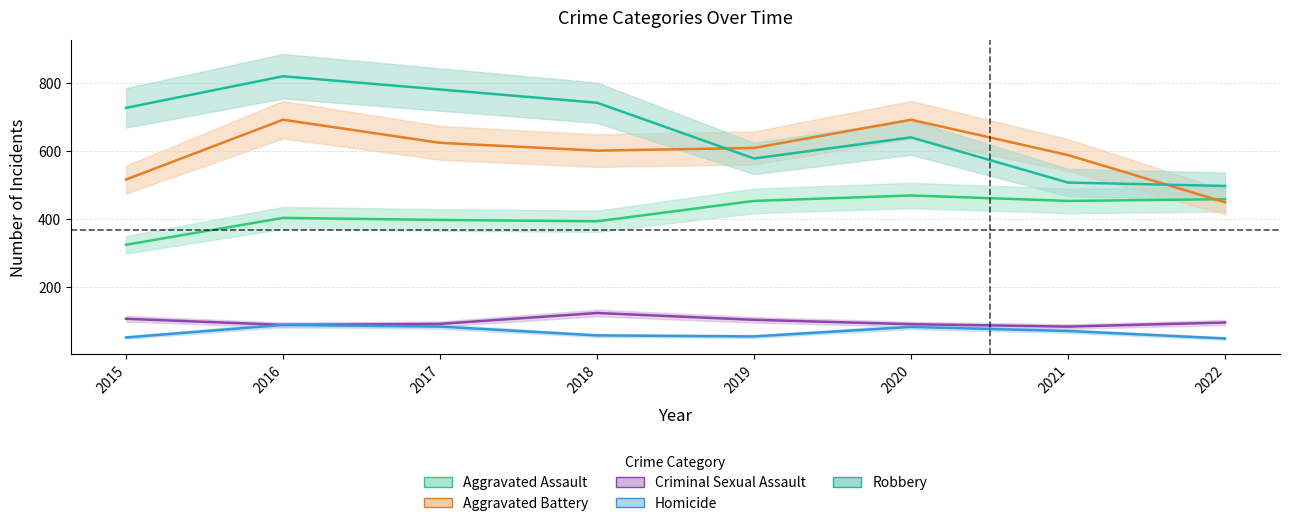

Reading right to left, what are all the values shown in this chart?

Aggravated Assault: 2022=457	2021=452	2020=468	2019=452	2018=392	2017=396	2016=402	2015=323
Aggravated Battery: 2022=448	2021=587	2020=691	2019=608	2018=600	2017=623	2016=691	2015=515
Criminal Sexual Assault: 2022=94	2021=82	2020=89	2019=102	2018=122	2017=90	2016=87	2015=105
Homicide: 2022=47	2021=69	2020=81	2019=53	2018=56	2017=82	2016=87	2015=50
Robbery: 2022=496	2021=506	2020=639	2019=577	2018=741	2017=780	2016=819	2015=726